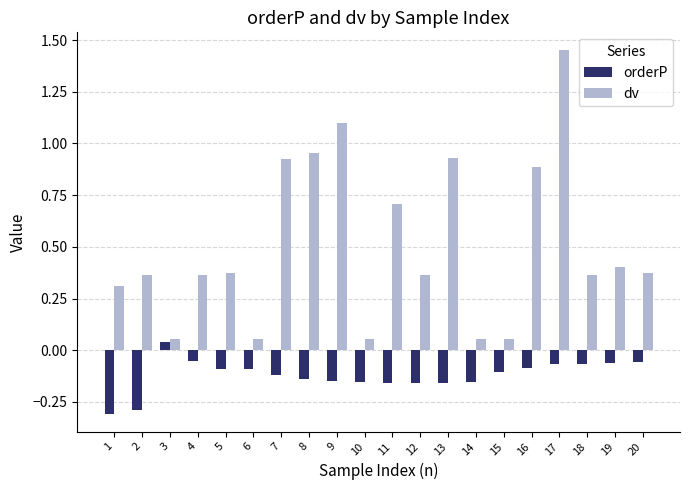

What is the difference between the second highest and minimum values in the orderP series?

0.3